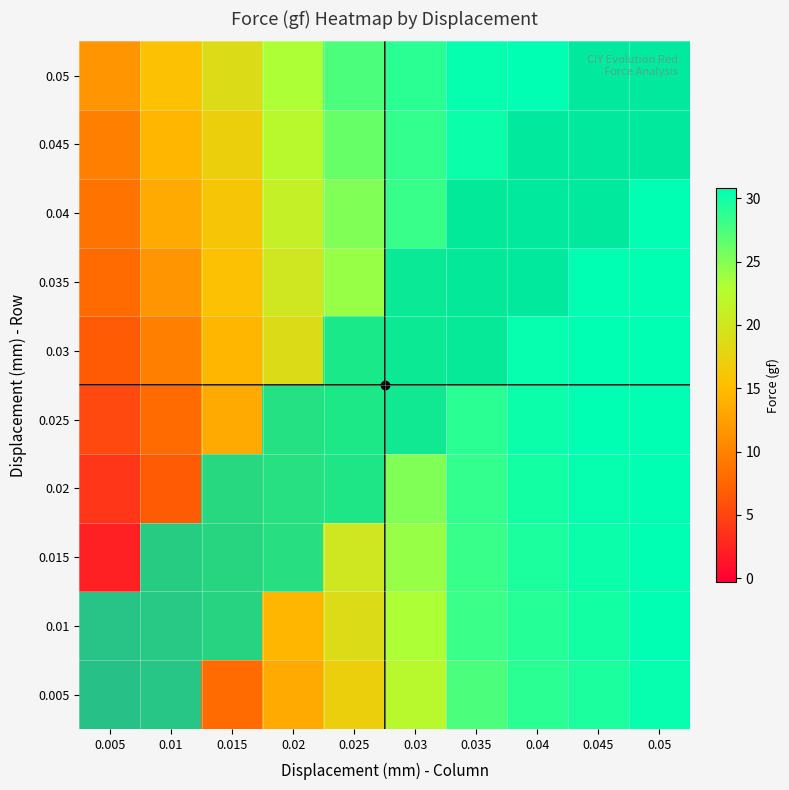

At which label does 0.005 reach its minimum?

0.015